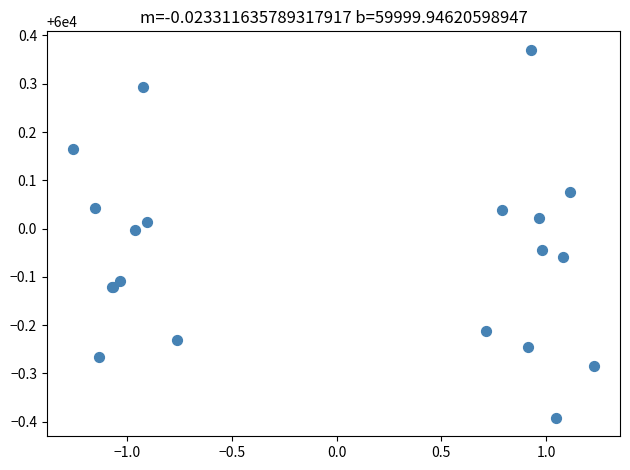

What Y value in the scatter plot is closest to 59999?

59999.6